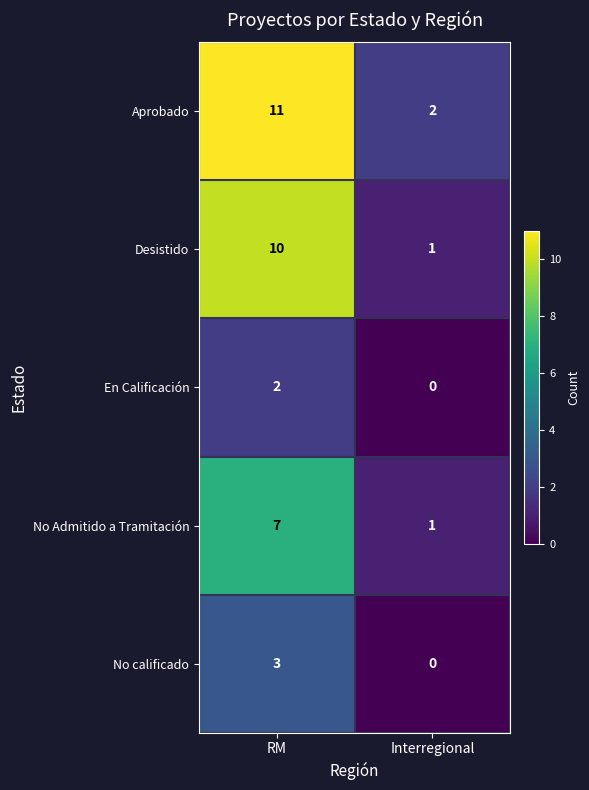

Where is No calificado nearest to the value 1?

Interregional